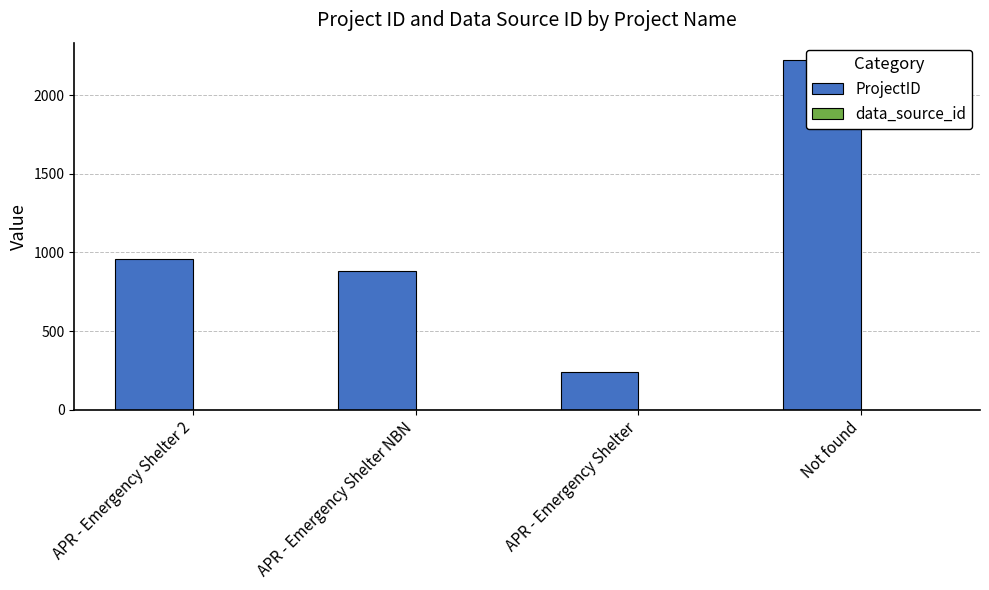

How many bars are there in each group?

2